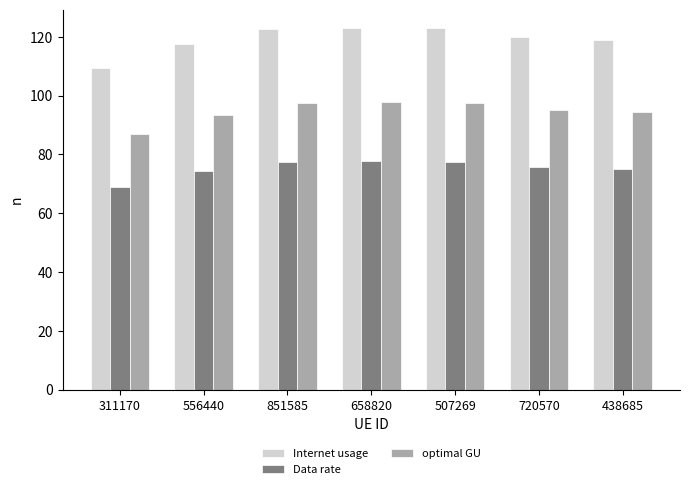

Which series changed the most between 311170 and 507269?

Internet usage